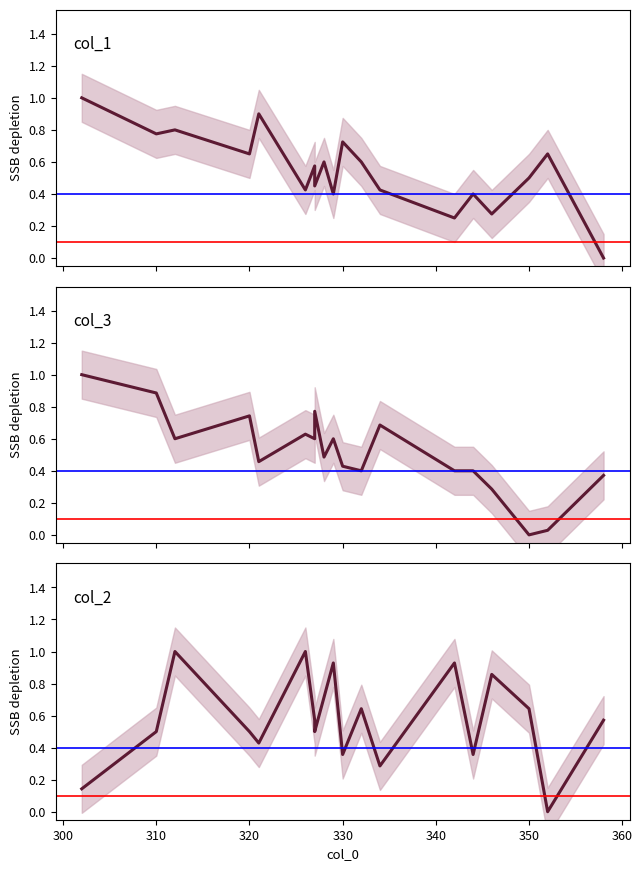

What is the difference between the second highest and minimum values in the col_2 series?

1.0